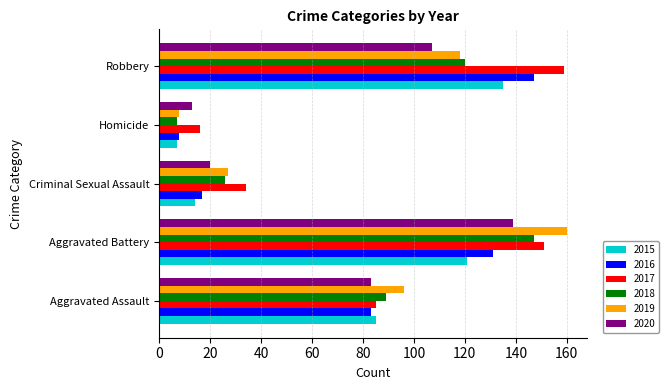

What is the average value of the 2020 series?

72